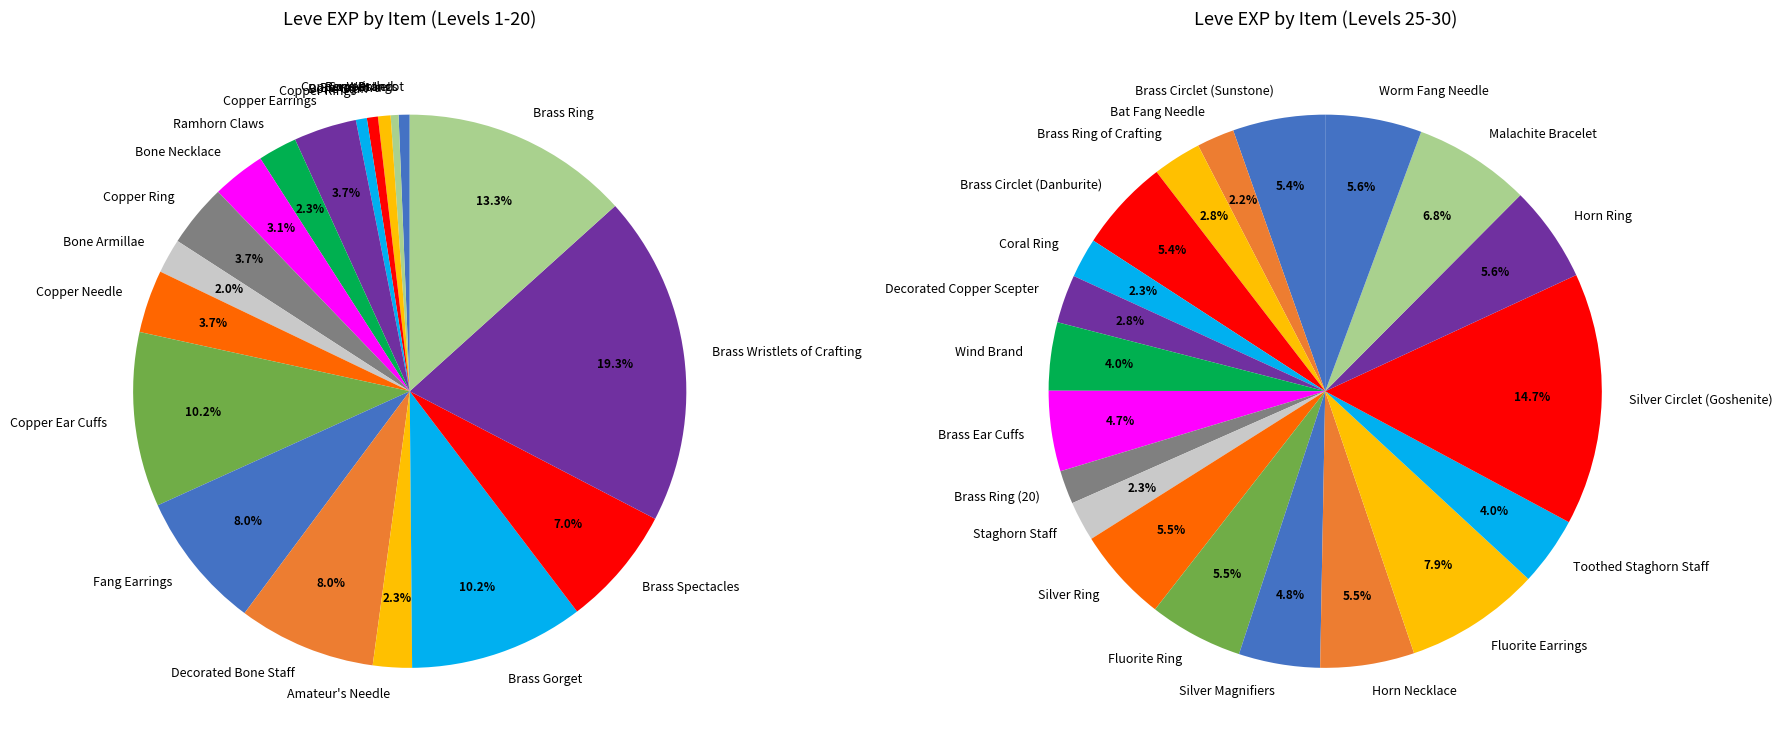

Is Silver Magnifiers the majority of the pie?

No